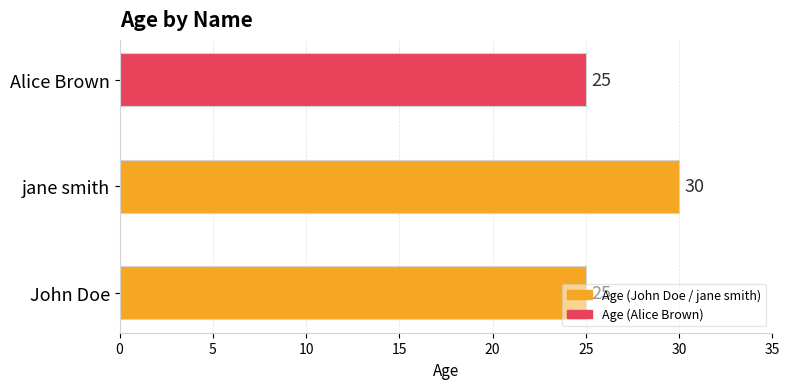

Between Alice Brown and jane smith, which is larger?

jane smith